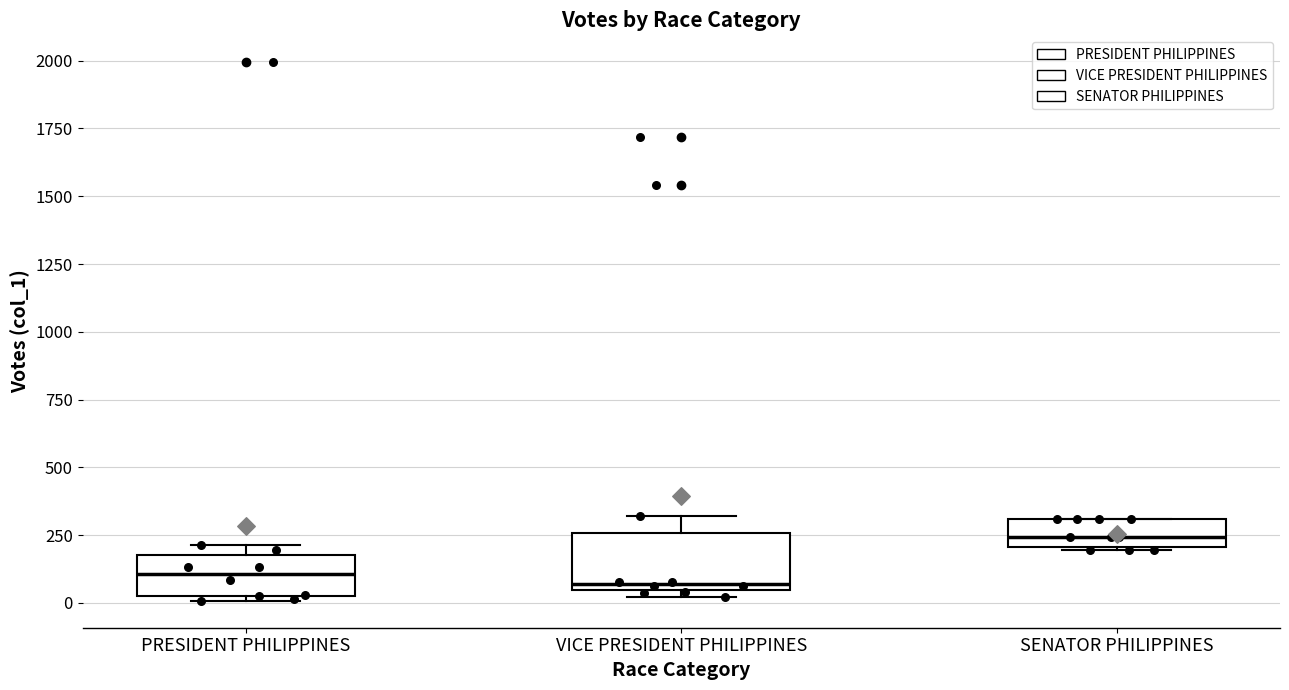

Comparing the boxes themselves (not the whiskers), which one is the tallest?

VICE PRESIDENT PHILIPPINES